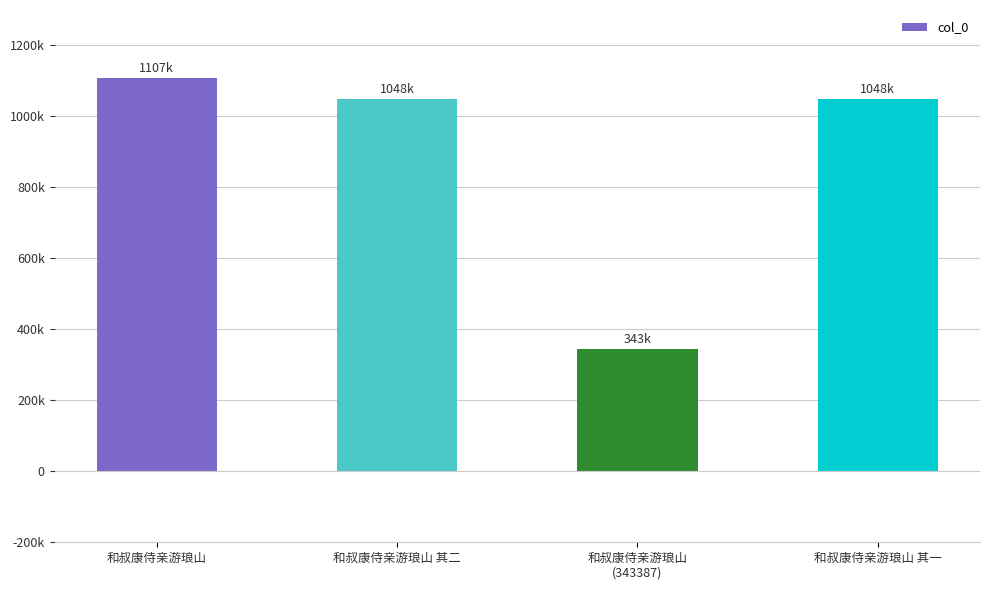

What is the maximum value shown in the chart?

1107164